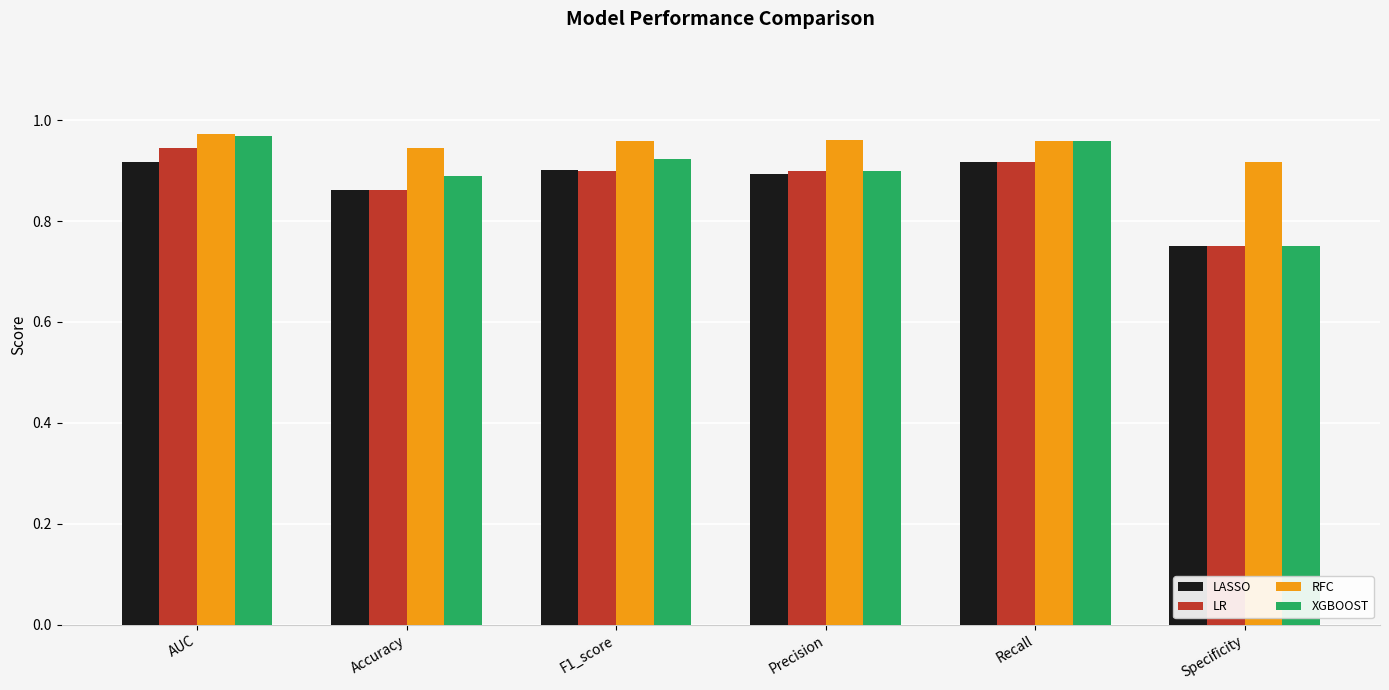

Which category has the lowest value in the LASSO series?

Specificity